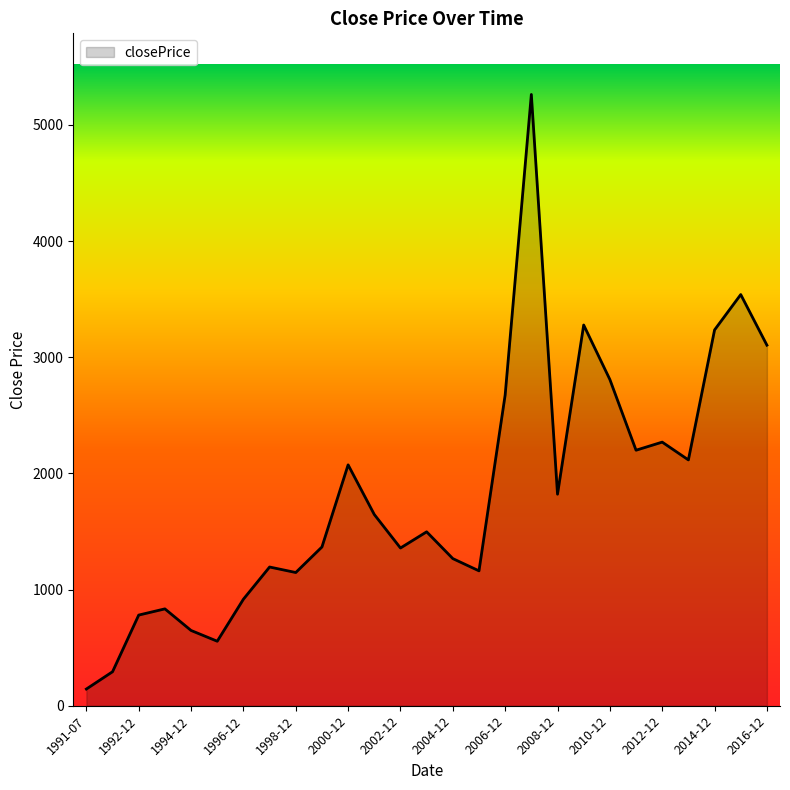

What is the greatest value displayed?

5261.6